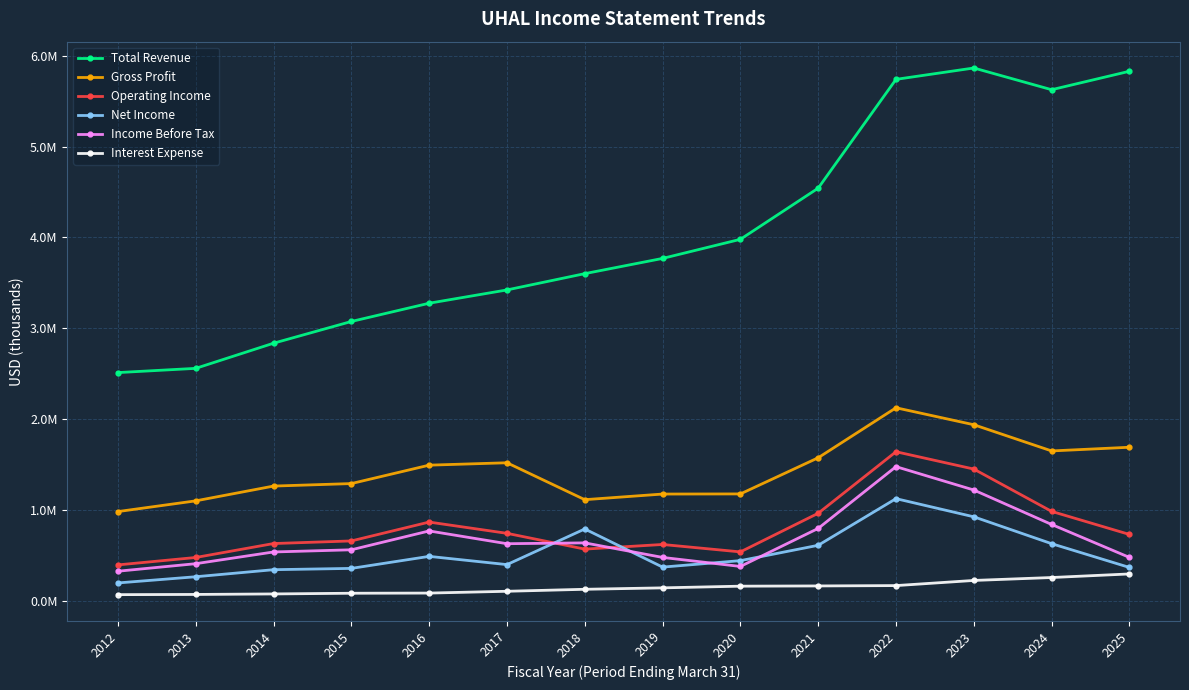

What are all the series names shown in the legend?

Total Revenue, Gross Profit, Operating Income, Net Income, Income Before Tax, Interest Expense